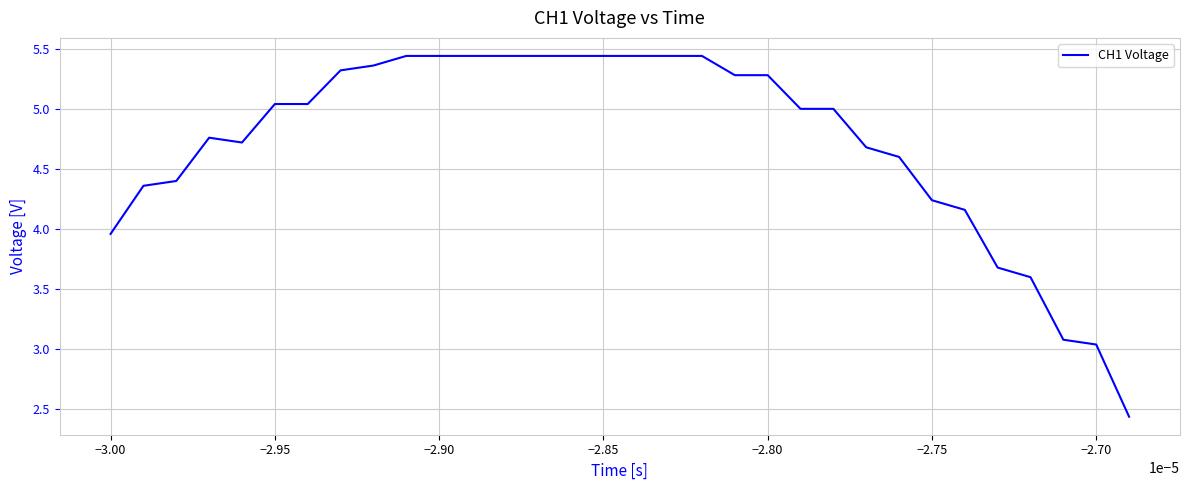

How many points are higher than both their immediate neighbors (excluding endpoints)?

1